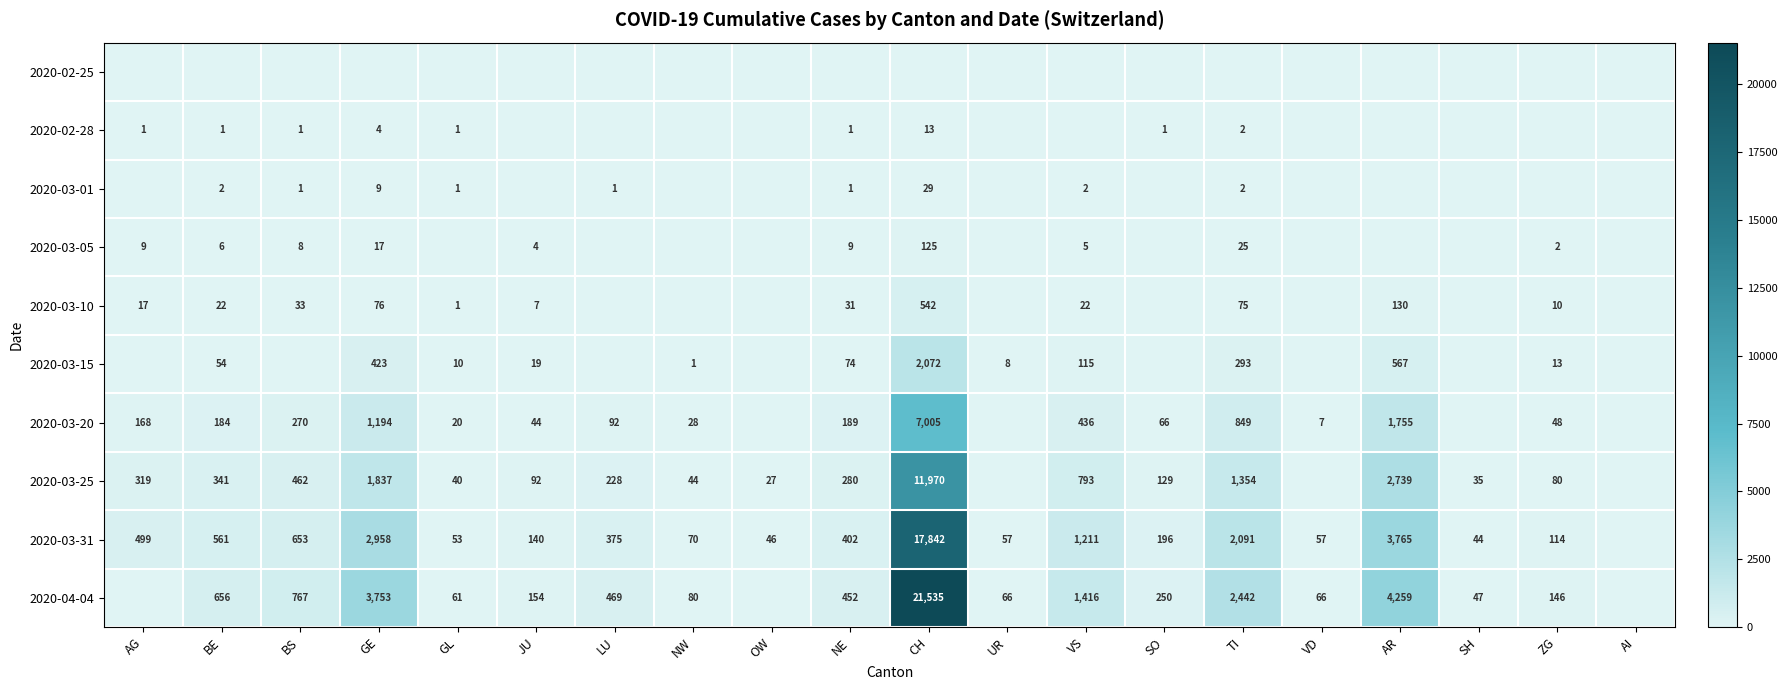

At which category is the sum across all series the highest?

CH